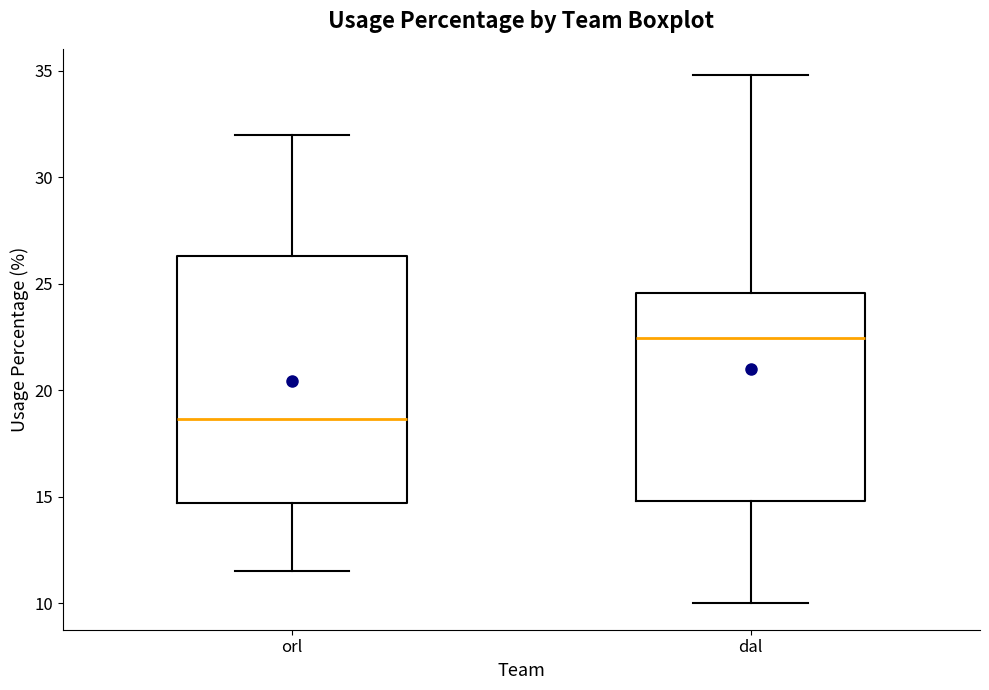

Where does the median line of the box for orl sit on the y-axis? The values are not printed on the chart, so give them approximately, as read against the axis.

18.5